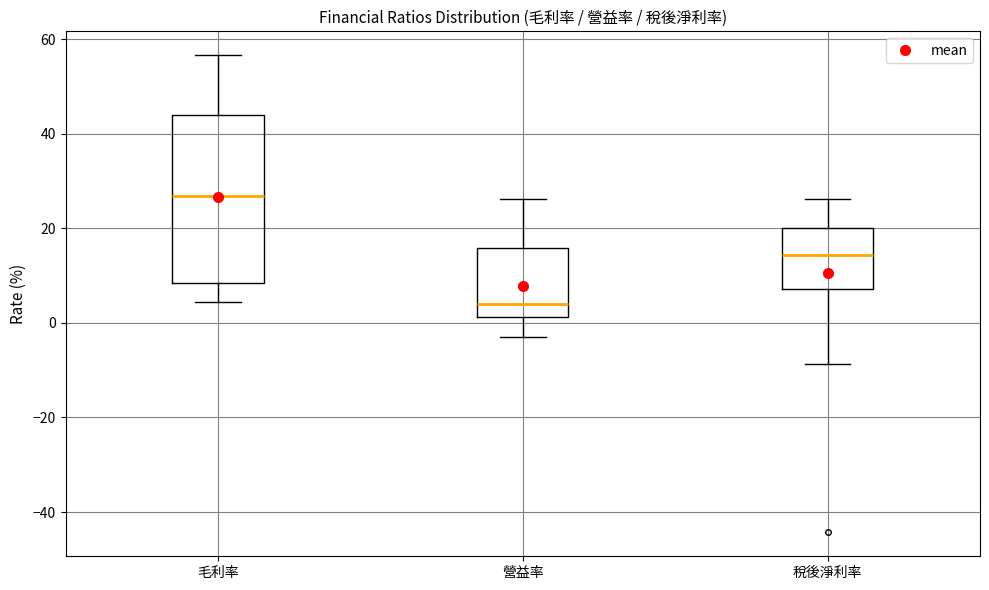

Reading left to right, read every box against the y-axis: the position of its median line, the range the box covers, and the ends of its whiskers. The values are not printed on the chart, so give them approximately, as read against the axis.

毛利率: median 26, box 8 to 44, whiskers 4 to 56
營益率: median 4, box 2 to 16, whiskers -2 to 26
稅後淨利率: median 14, box 8 to 20, whiskers -8 to 26